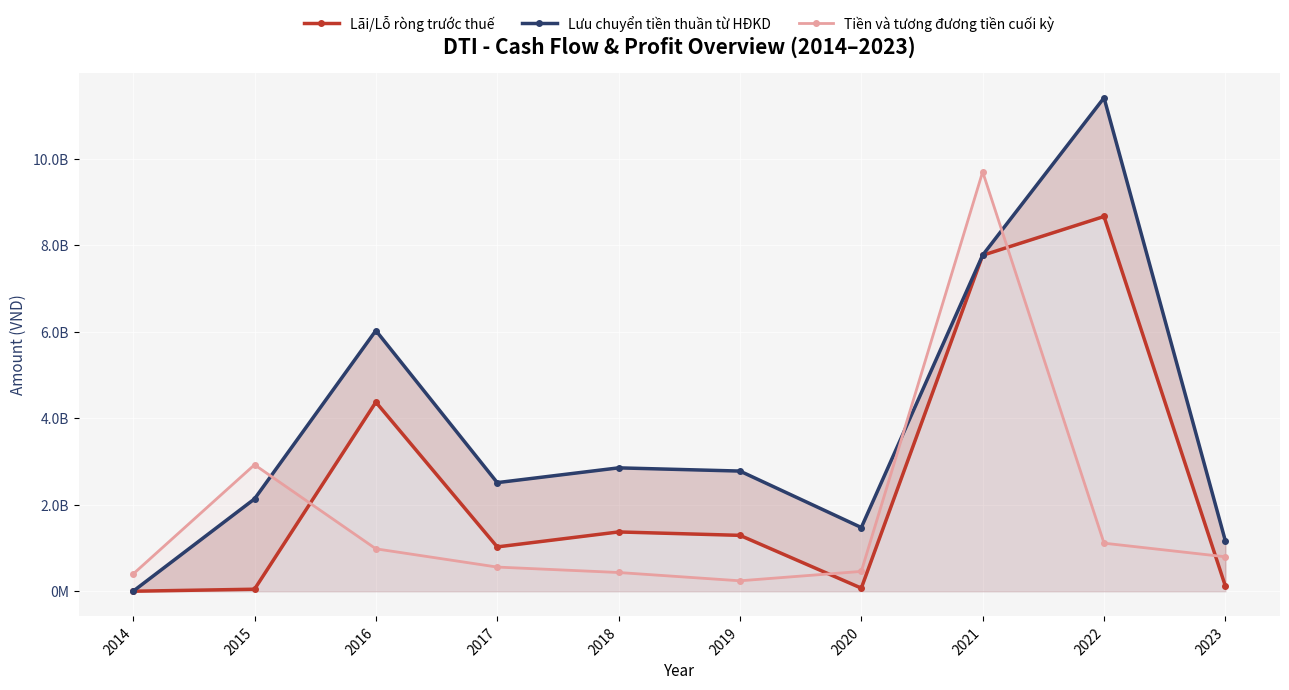

What is the average value of the Lưu chuyển tiền thuần từ HĐKD series?

3810830446